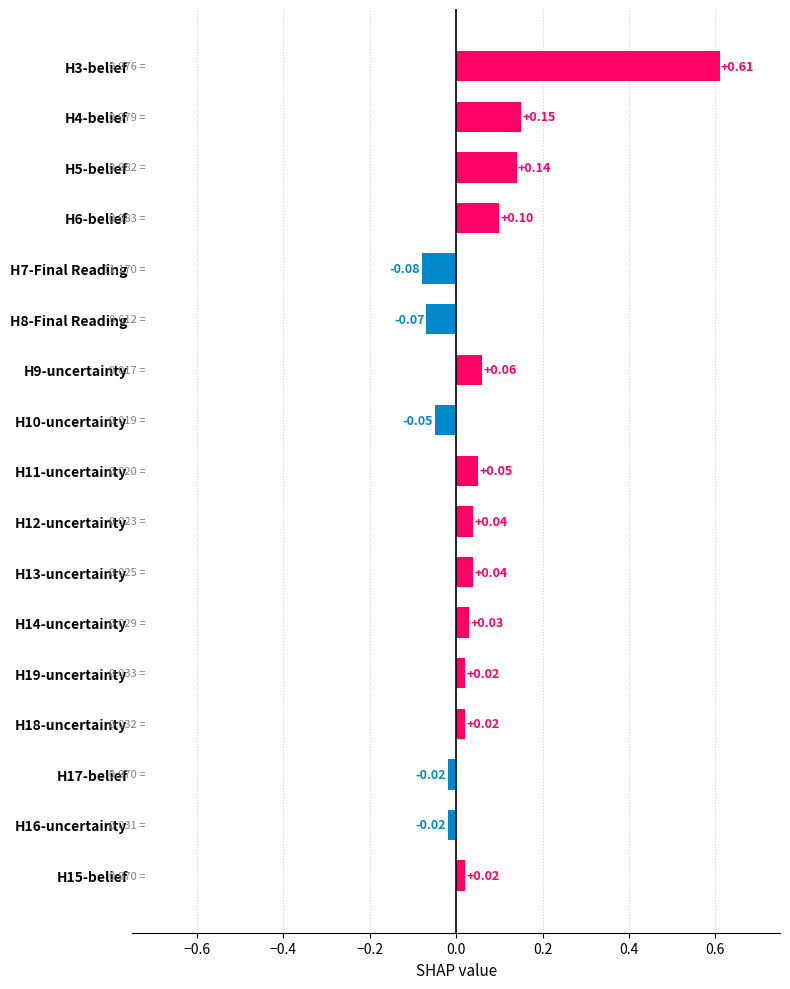

What is the sum of all values?

1.0